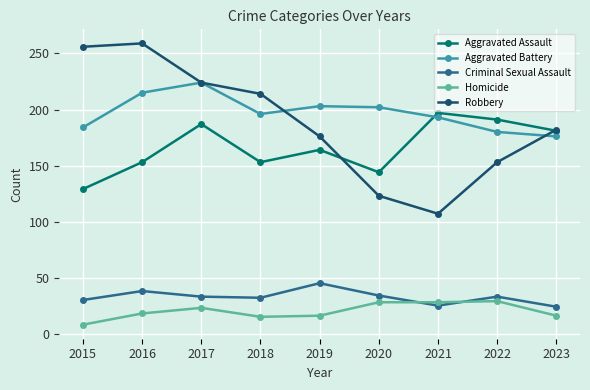

At which category does Robbery reach its first local peak?

2016